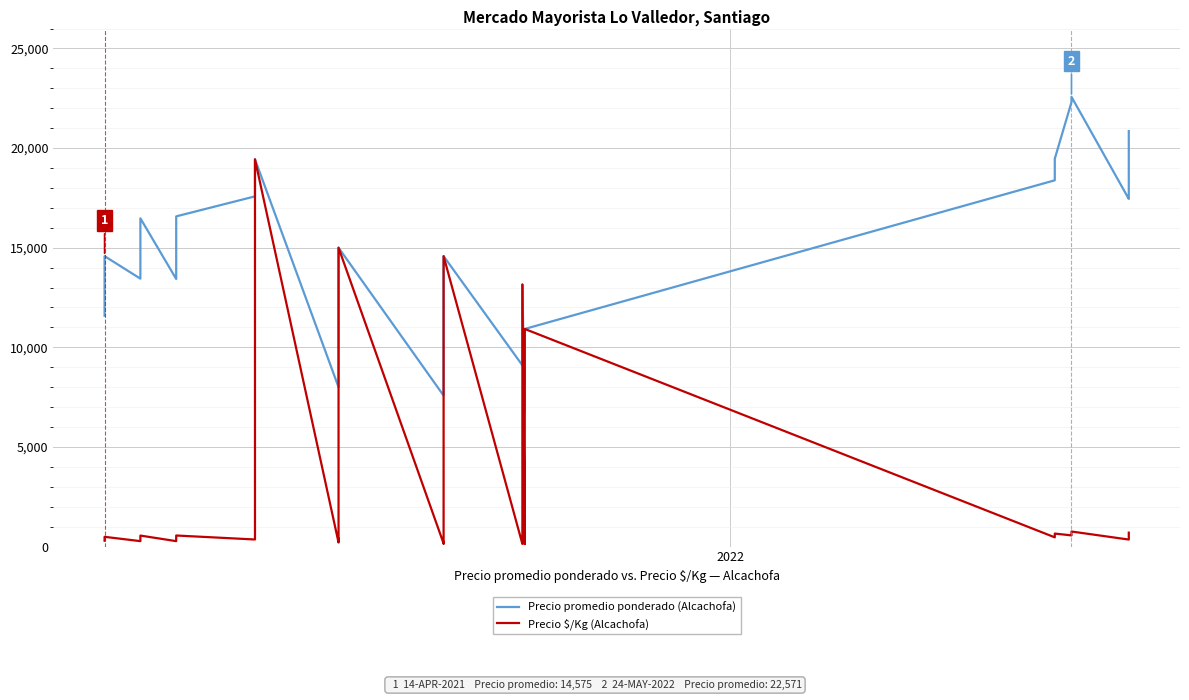

Which series has the largest range (max minus min)?

Precio $/Kg (Alcachofa)